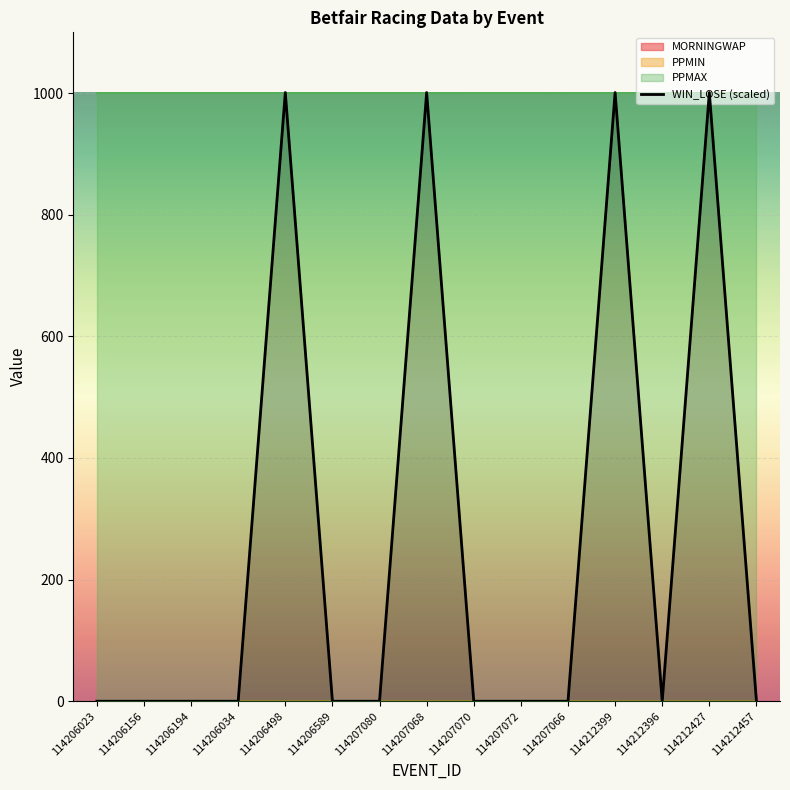

The chart shows a value of 580 at 114206156. True or false?

False